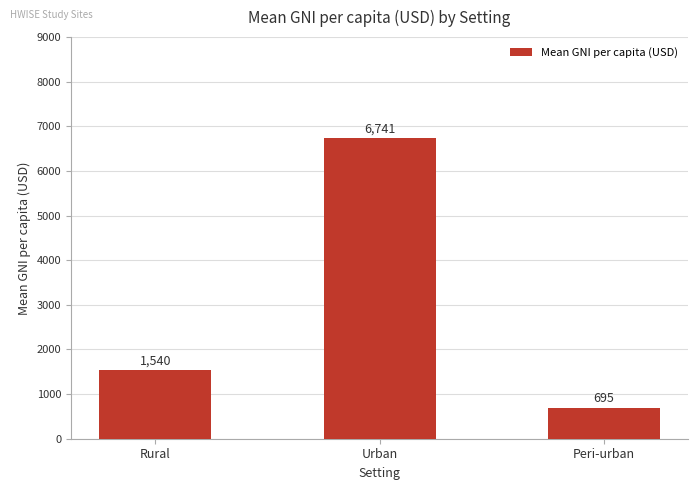

What is the change in value from Rural to Peri-urban?

-845